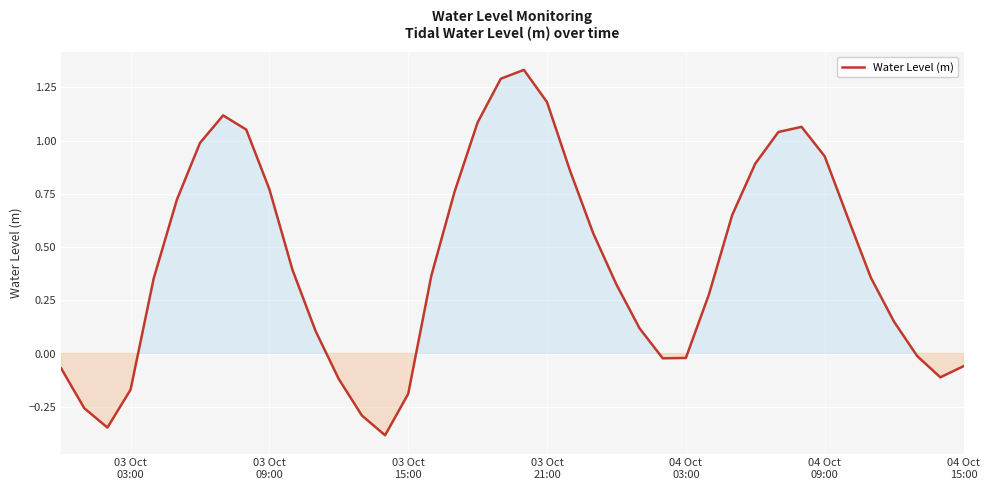

How many interior local peaks (higher than both neighbors) does the data have?

3